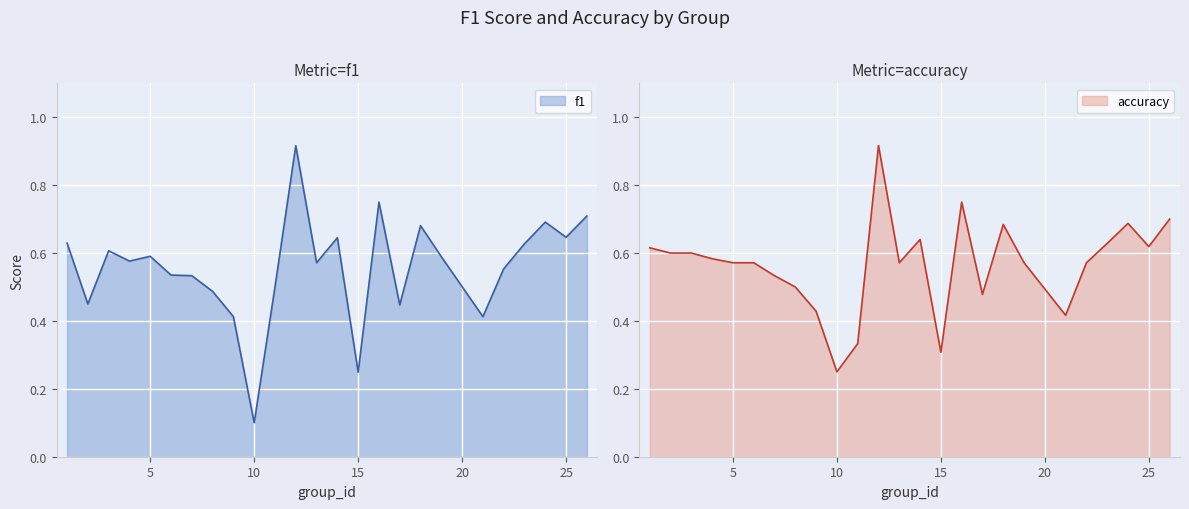

The f1 series shows 0.1 at 17. True or false?

False